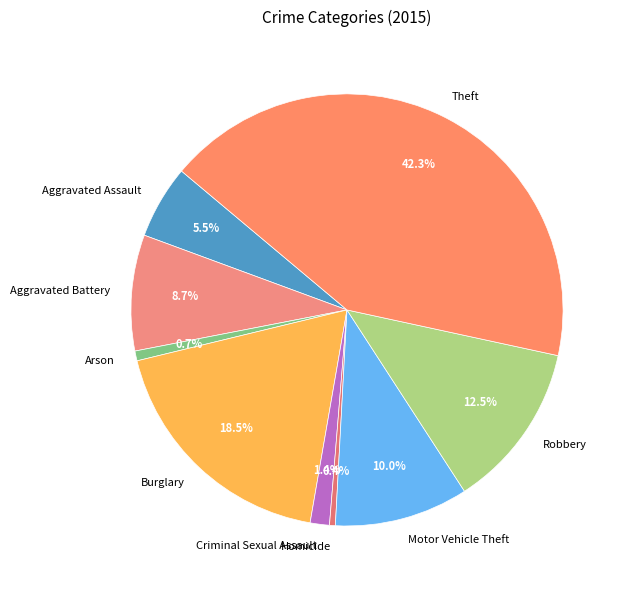

To the nearest percent, what portion does Arson represent?

1%